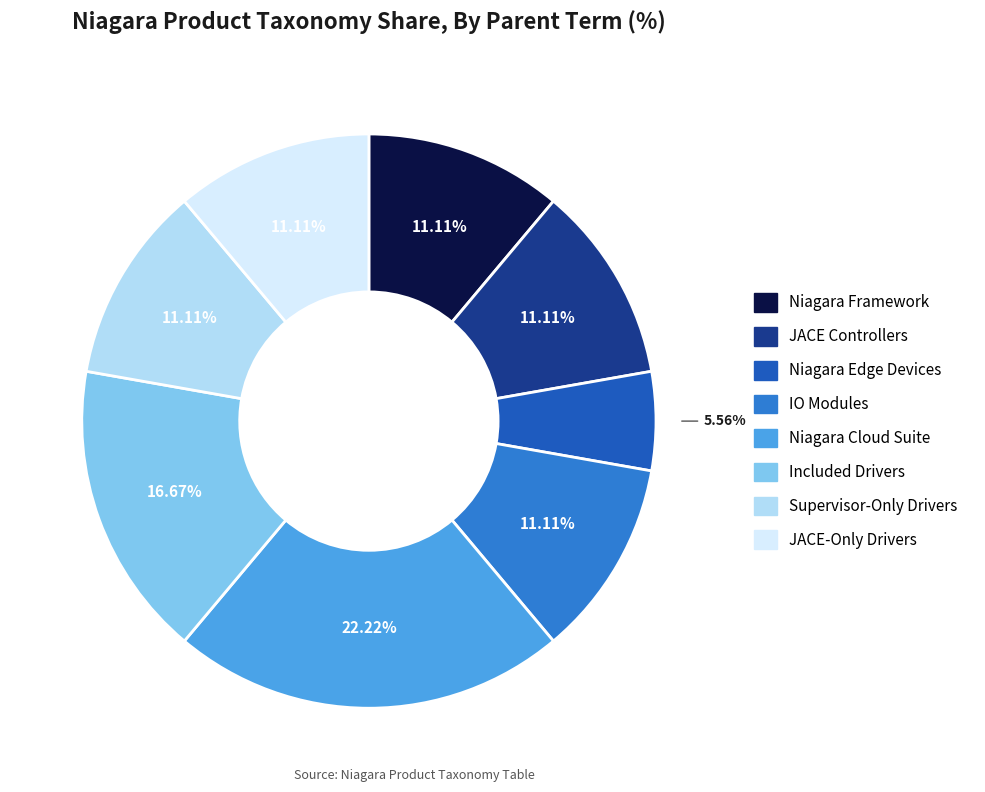

Which slice is the smallest?

Niagara Edge Devices